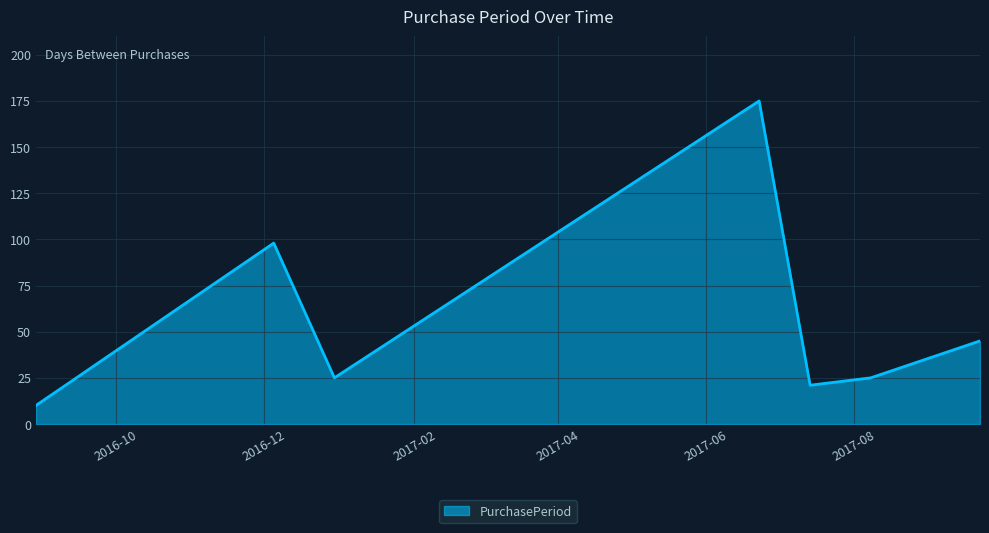

How many interior local peaks (higher than both neighbors) does the data have?

2